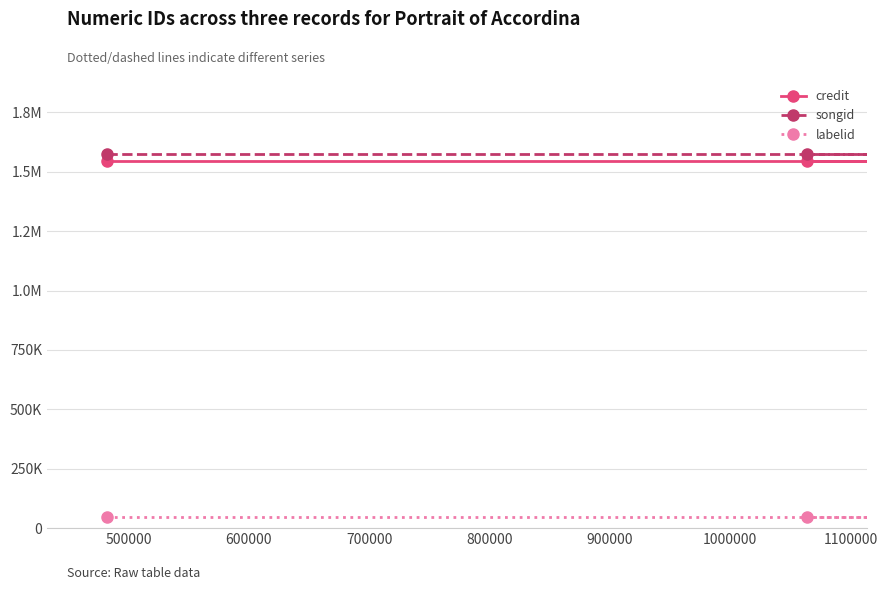

What is the difference between the highest and lowest values at 600000?

1527588